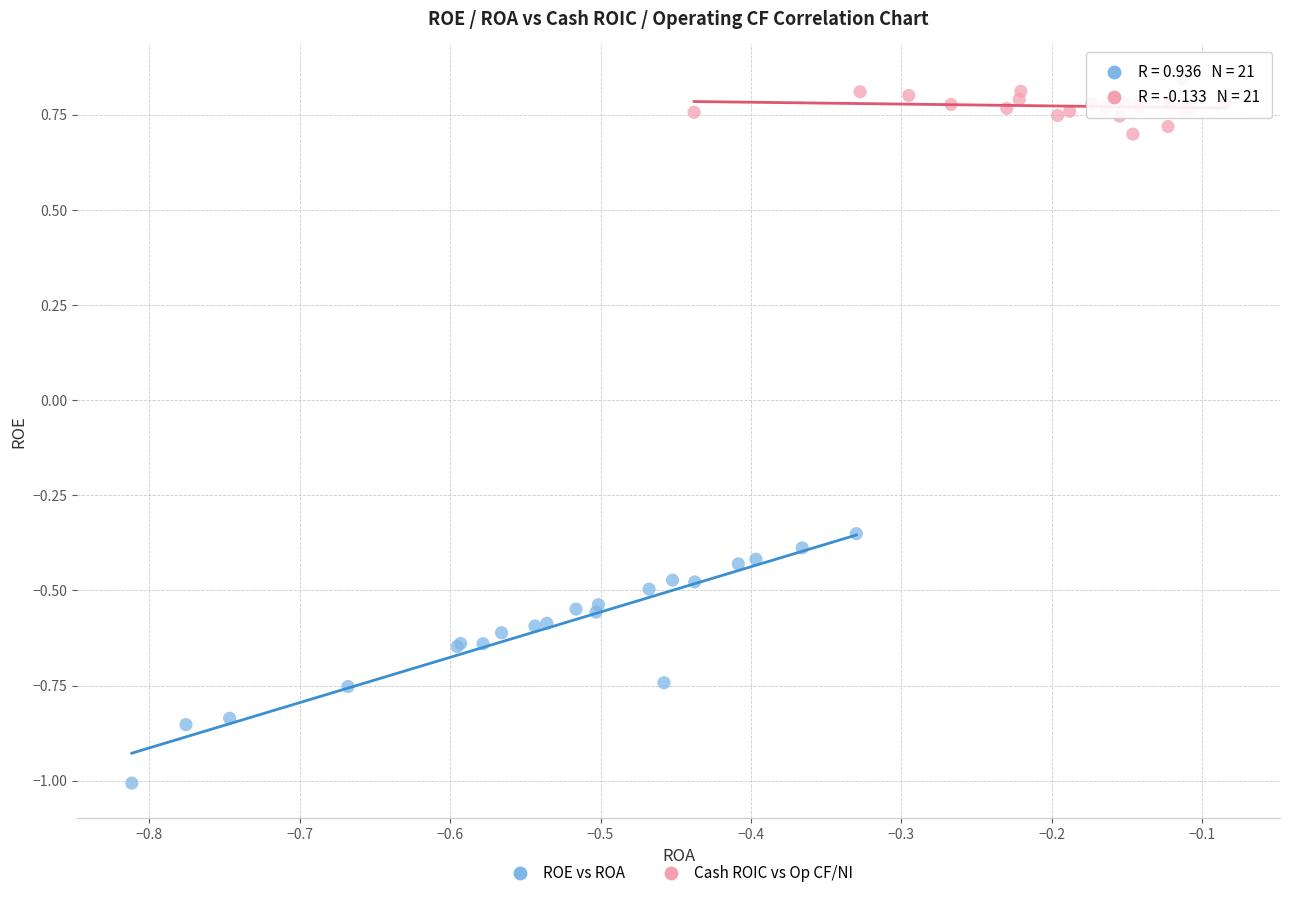

Which series has the largest Y range (max minus min)?

ROE vs ROA